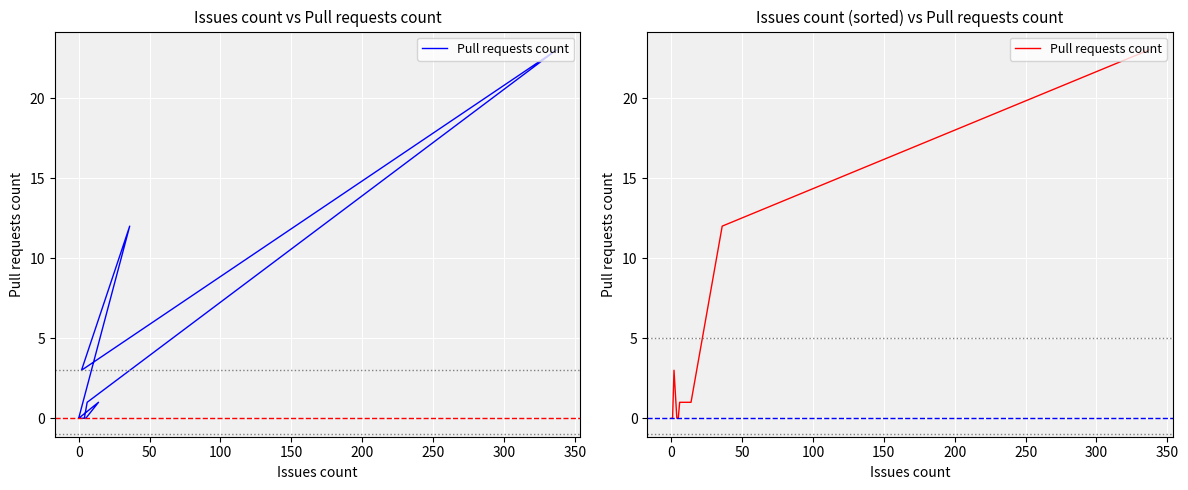

True or false: the data has more than 0 interior local peaks.

True